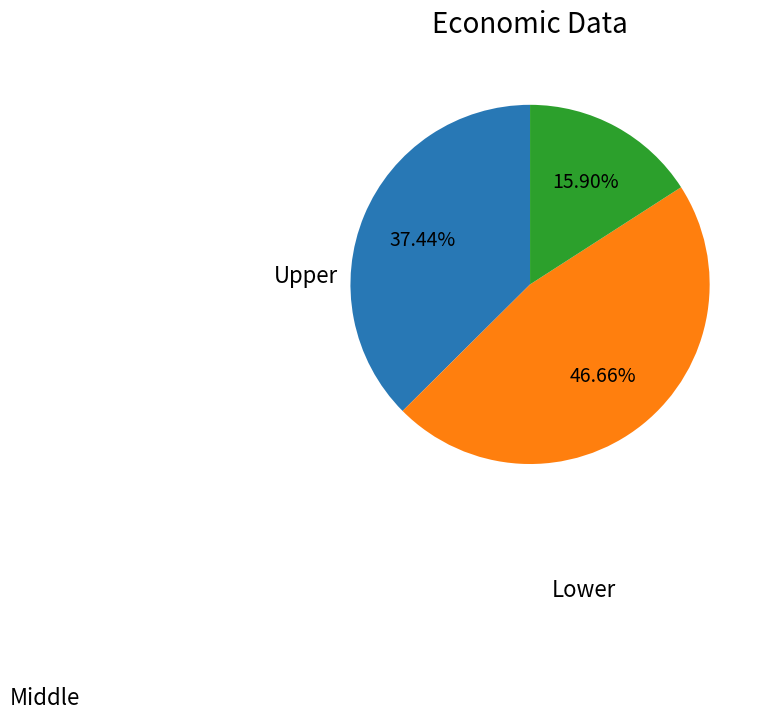

Is there a majority slice in this chart?

No